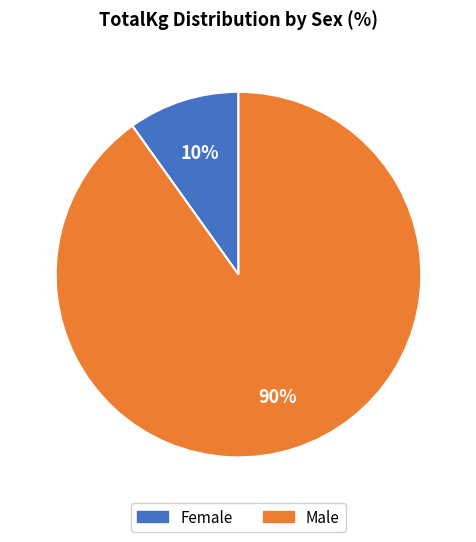

Count the number of slices in the pie.

2